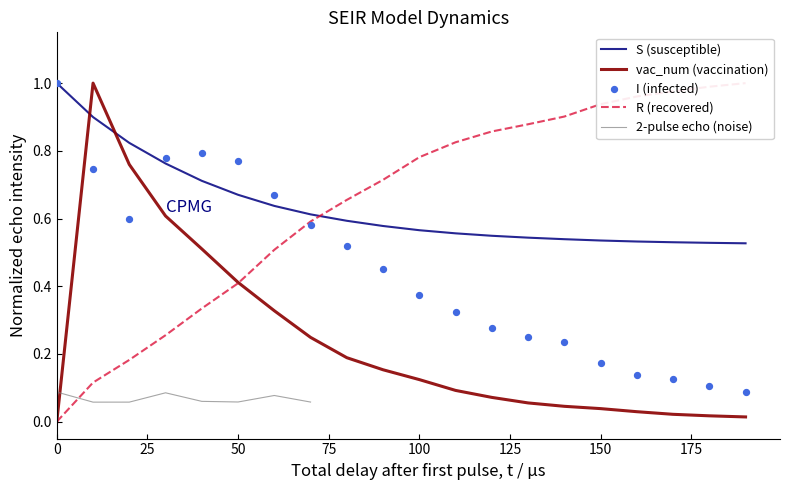

Is it true that vac_num (vaccination) equals -0.7 at 0?

False